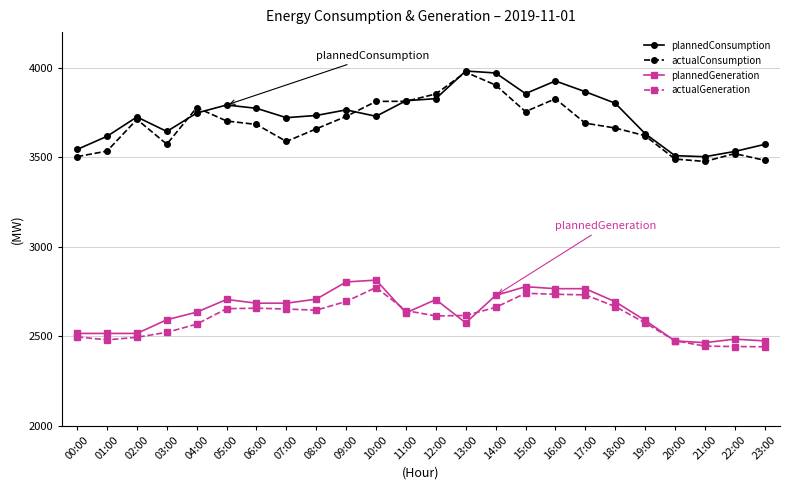

The value of plannedGeneration at 11:00 is 3655.0. True or false?

False